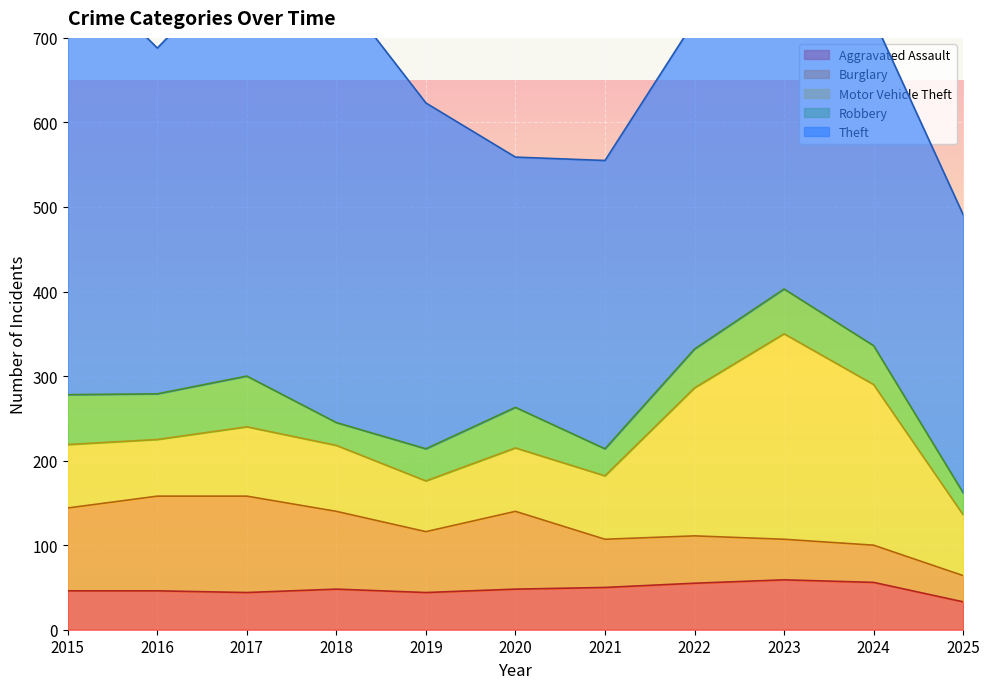

The value of Aggravated Assault at 2018 is 48. True or false?

True